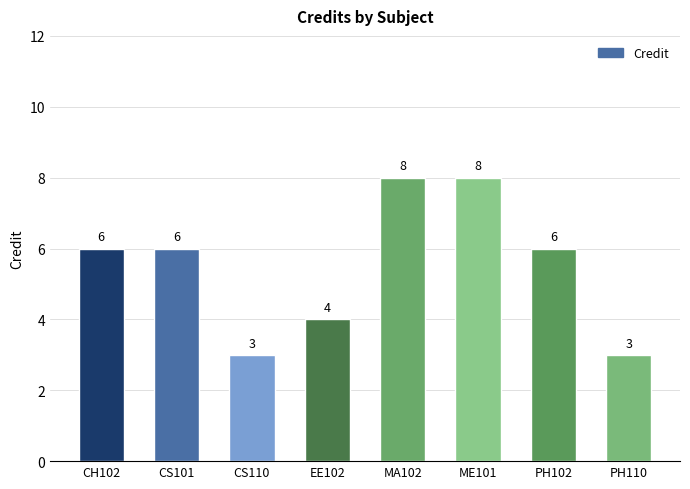

How many values are between 4 and 8?

6